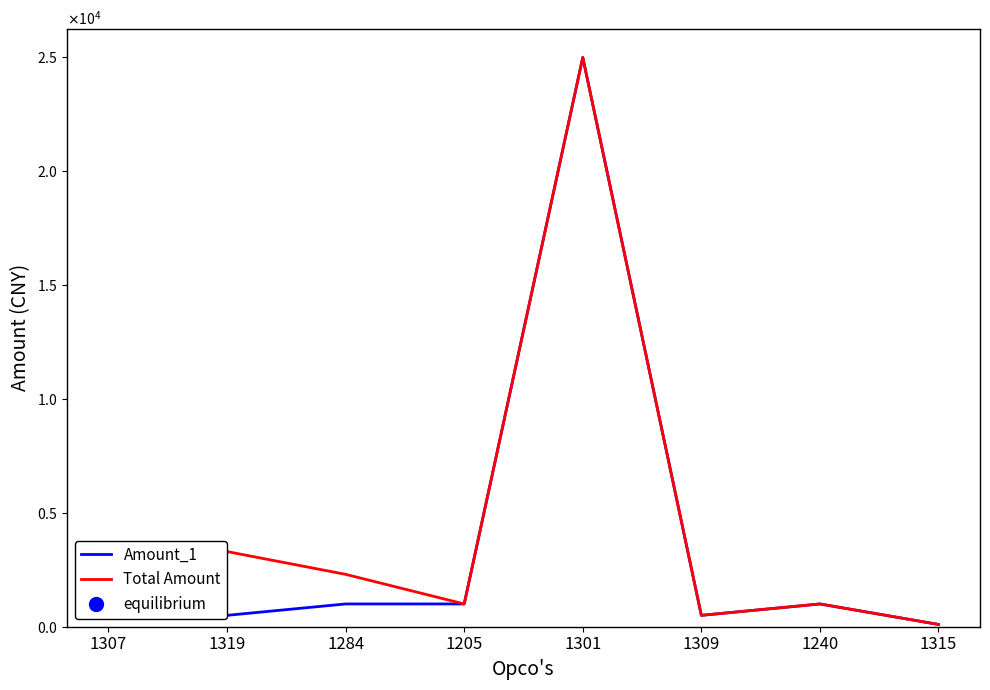

What are all the series names shown in the legend?

Amount_1, Total Amount